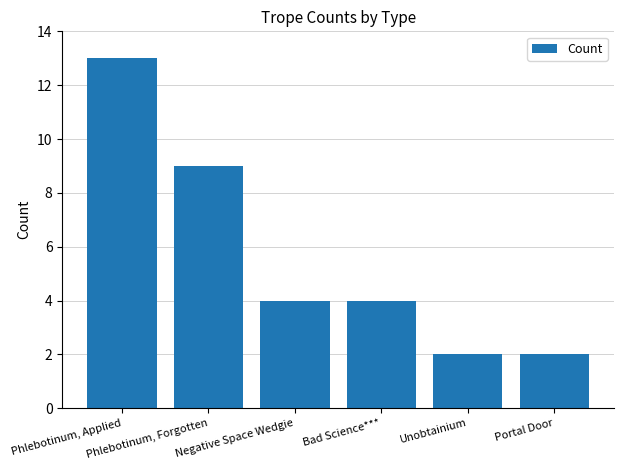

How many values are between 2 and 9?

5